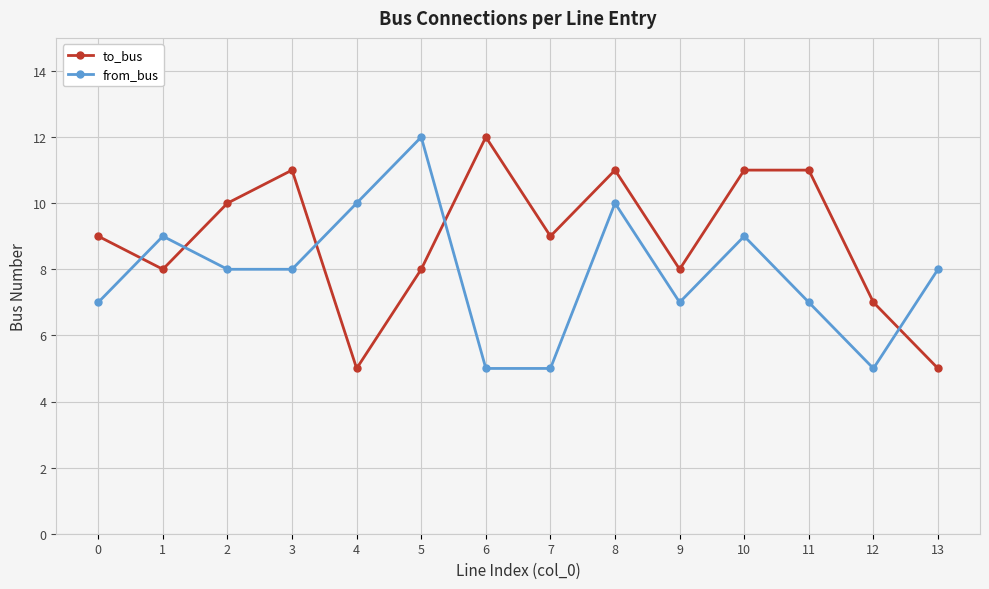

How many interior local peaks does the from_bus series have?

4